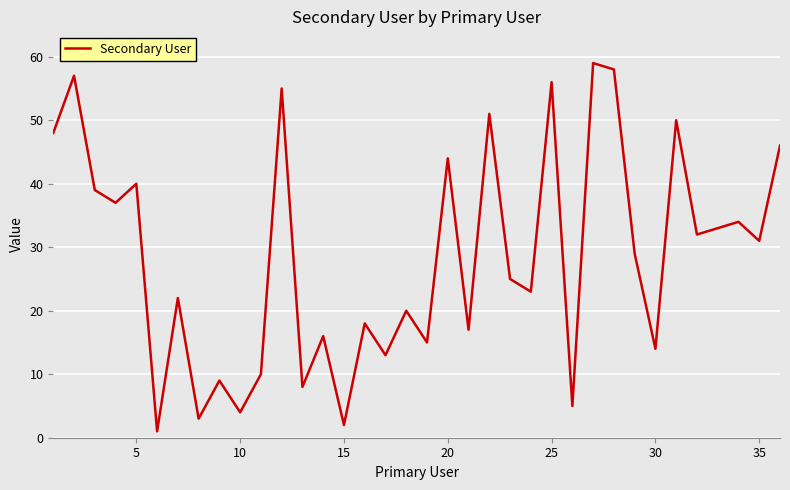

What is the difference between the maximum and minimum values?

58